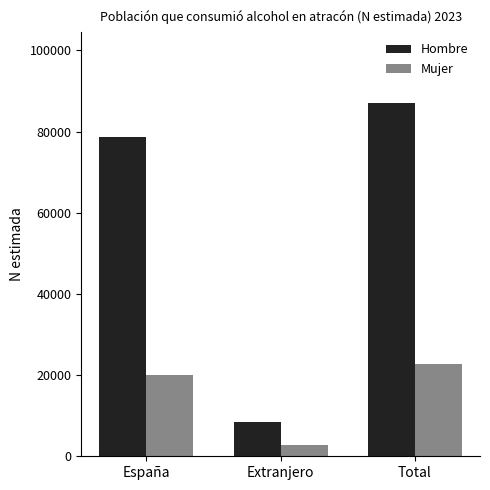

The Hombre series shows 78654 at España. True or false?

True